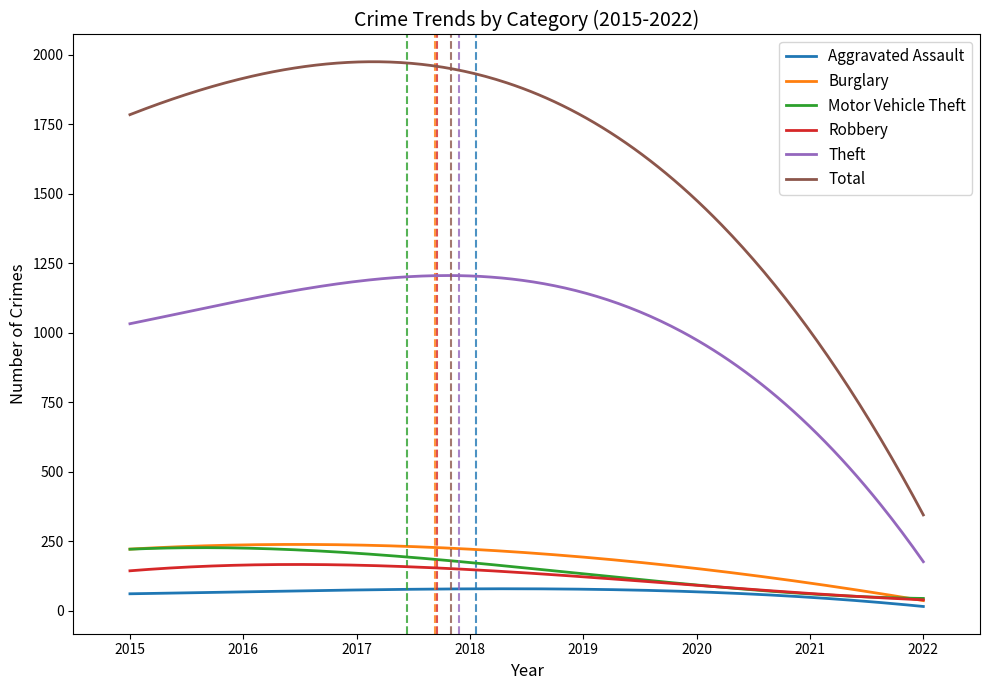

Which series has the largest range (max minus min)?

Total